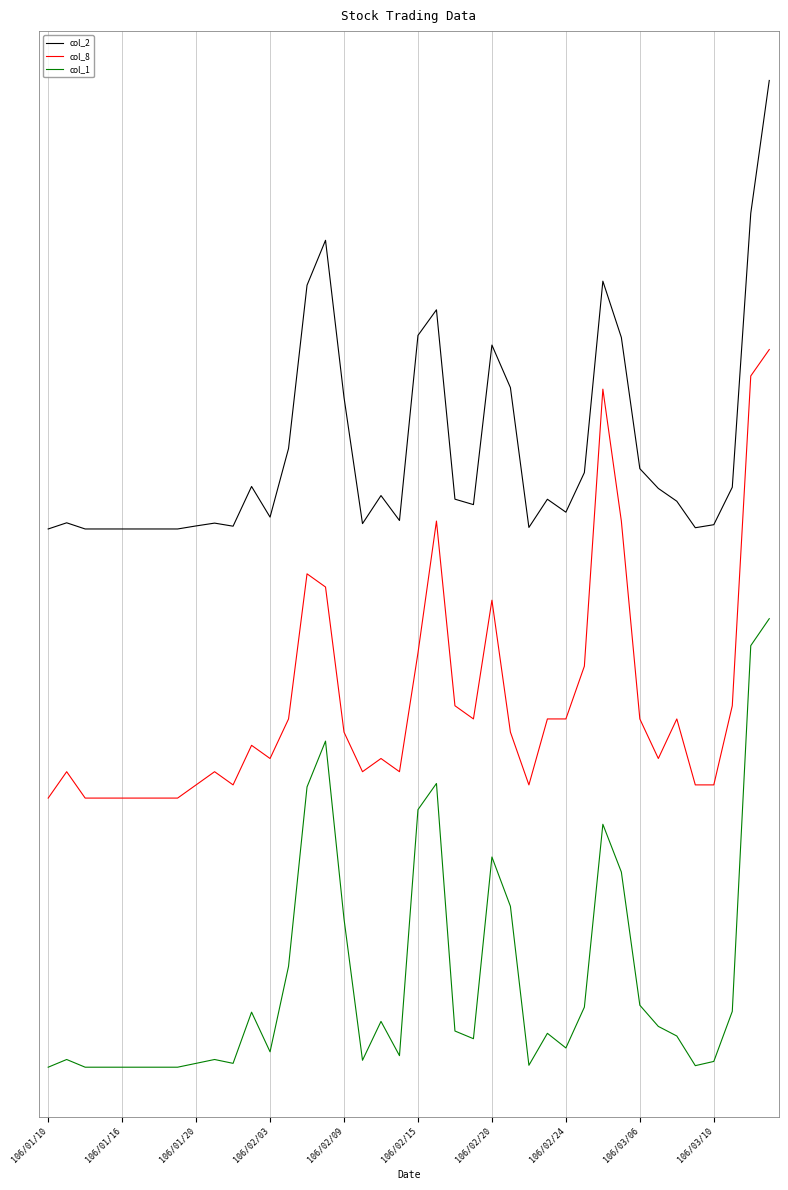

True or false: col_2 and col_1 cross at least once.

False